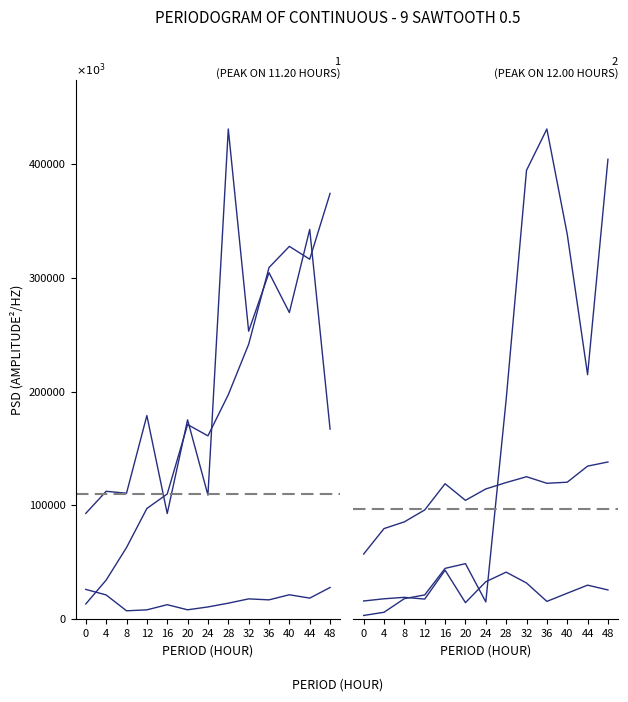

Between 32 and 36, which series saw the biggest shift?

undistr_porfit